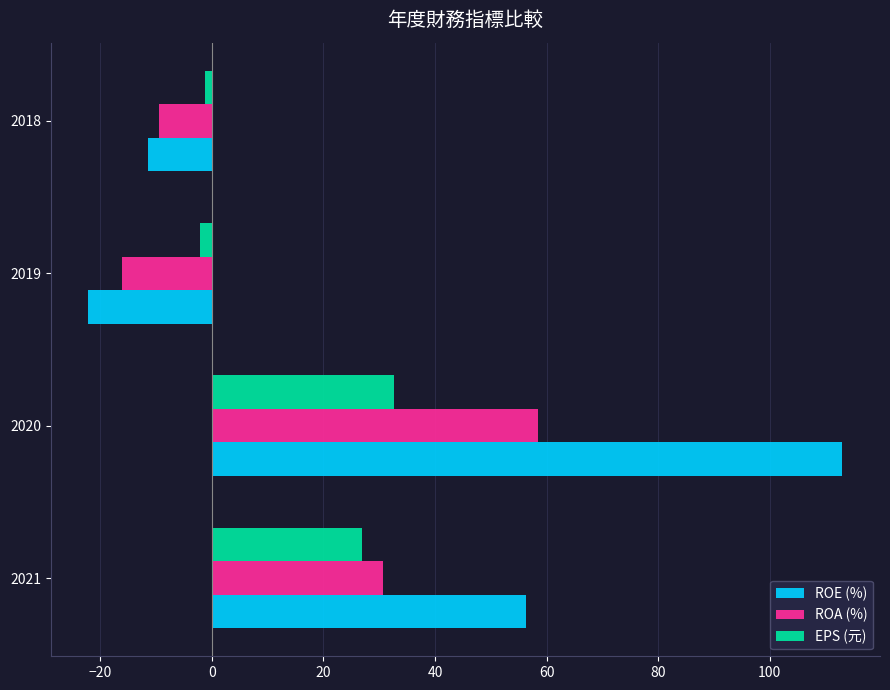

At which label does ROA (%) reach its peak?

2020